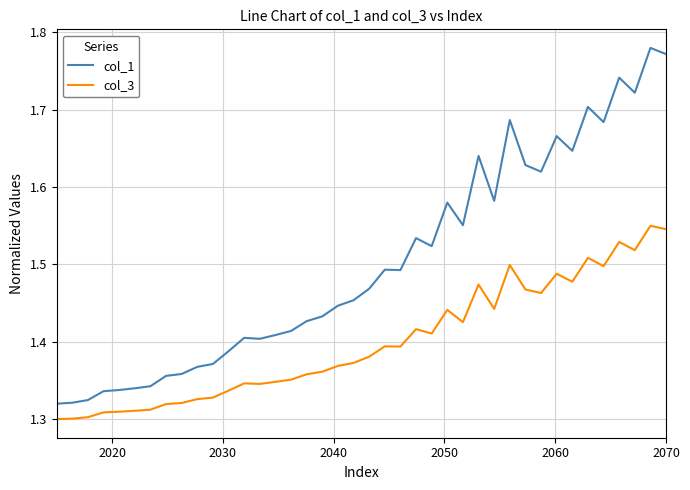

Which series has the largest total across all categories?

col_1